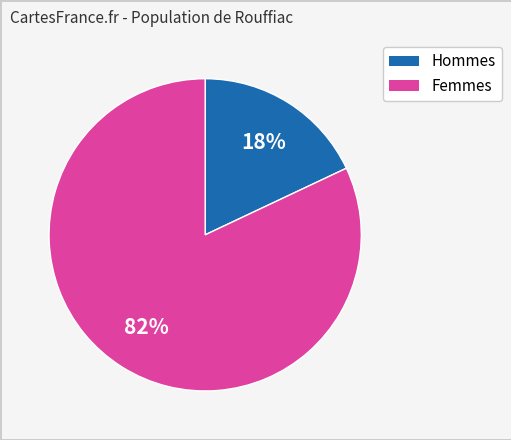

To the nearest percent, what is the difference between the largest and smallest slice percentages?

64%